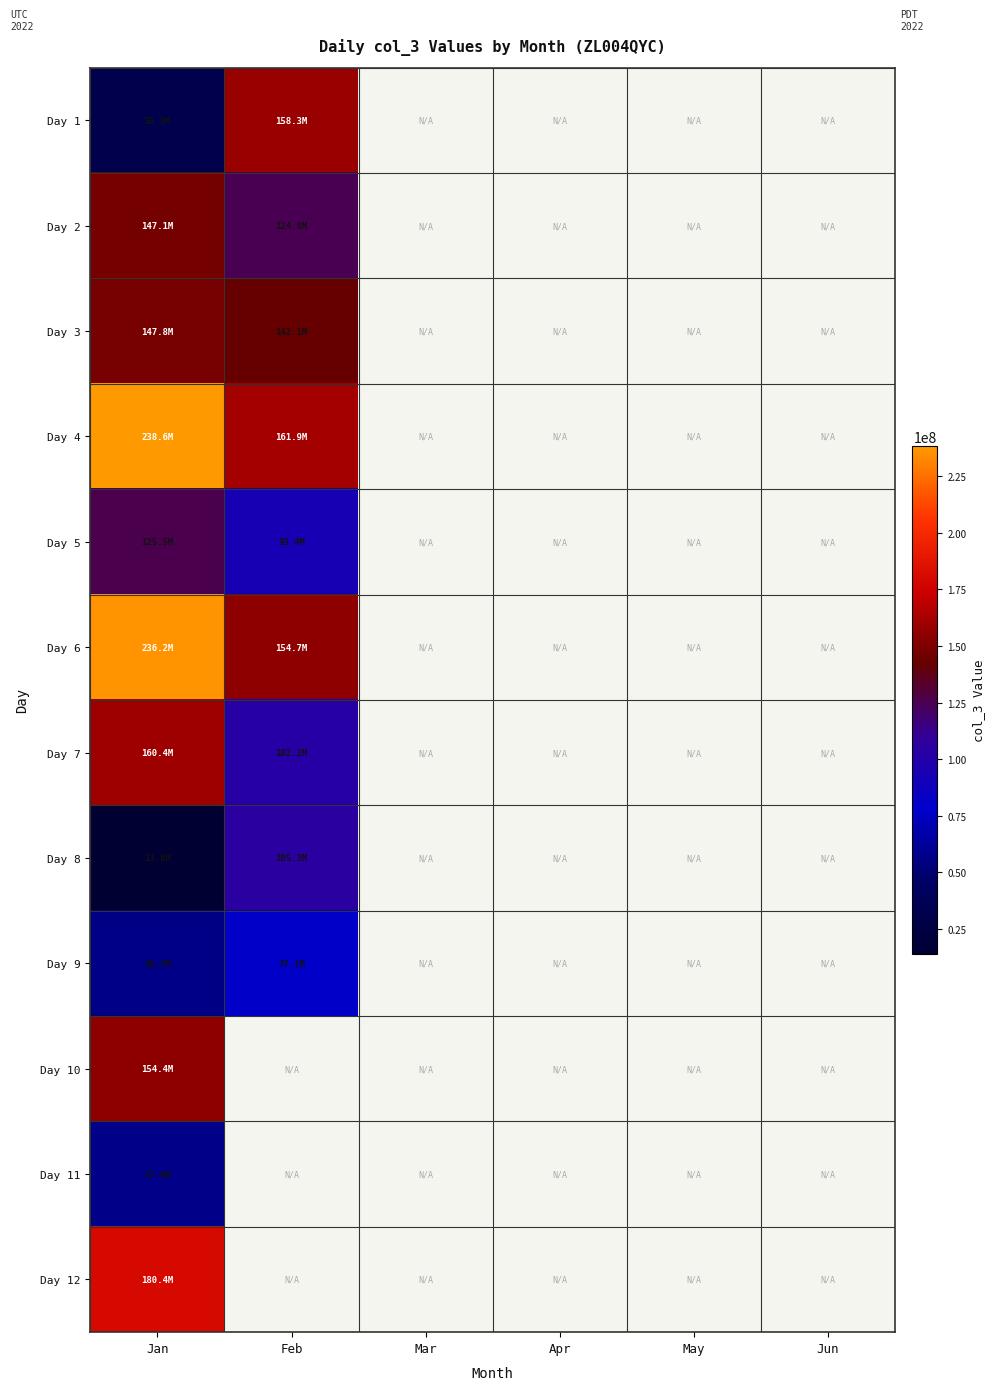

At Apr, list the series in order from smallest to largest.

Day 1, Day 2, Day 3, Day 4, Day 5, Day 6, Day 7, Day 8, Day 9, Day 10, Day 11, Day 12